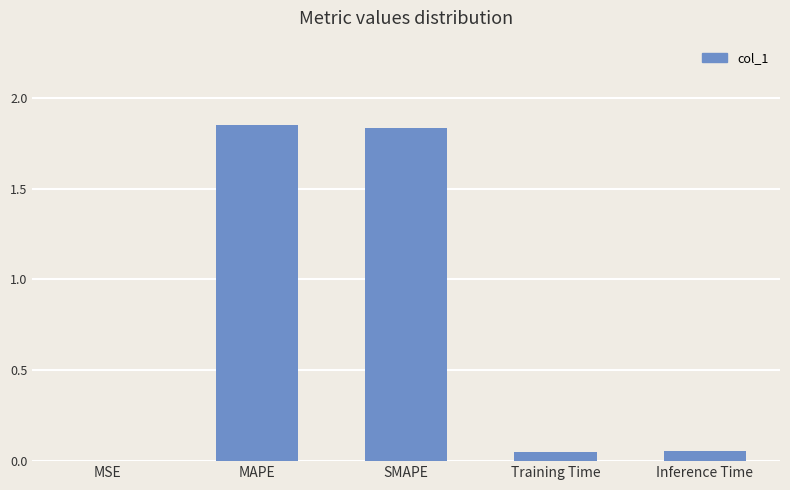

Are the bars horizontal?

No